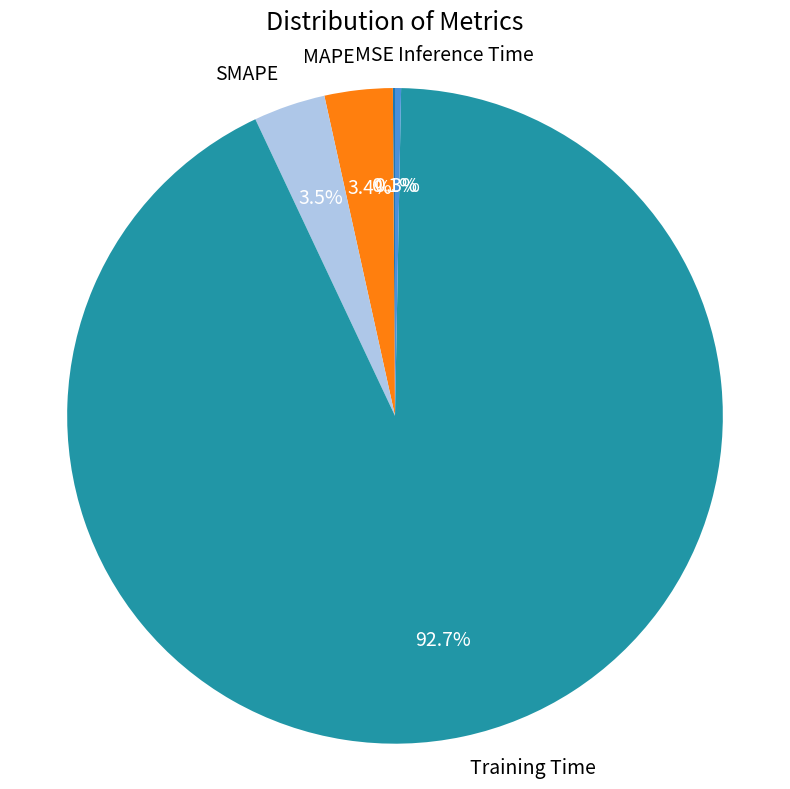

Between SMAPE and Inference Time, which is larger?

SMAPE